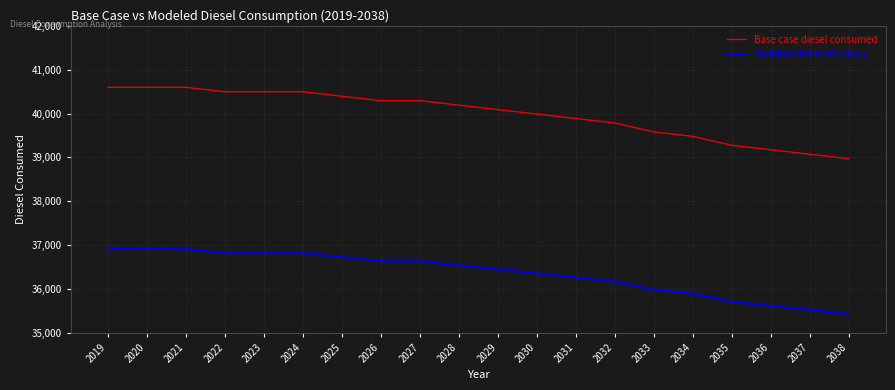

Reading left to right, extract all data points from this chart.

Base case diesel consumed: 40598.6	40598.6	40598.6	40496.9	40496.9	40496.9	40395.1	40293.4	40293.4	40191.6	40089.9	39988.1	39886.4	39784.6	39581.1	39479.4	39275.9	39174.1	39072.4	38970.6
Modeled diesel efficiency: 36907.9	36907.9	36907.9	36815.4	36815.4	36815.4	36722.9	36630.4	36630.4	36537.9	36445.4	36352.9	36260.4	36167.8	35982.8	35890.3	35705.3	35612.8	35520.3	35427.8